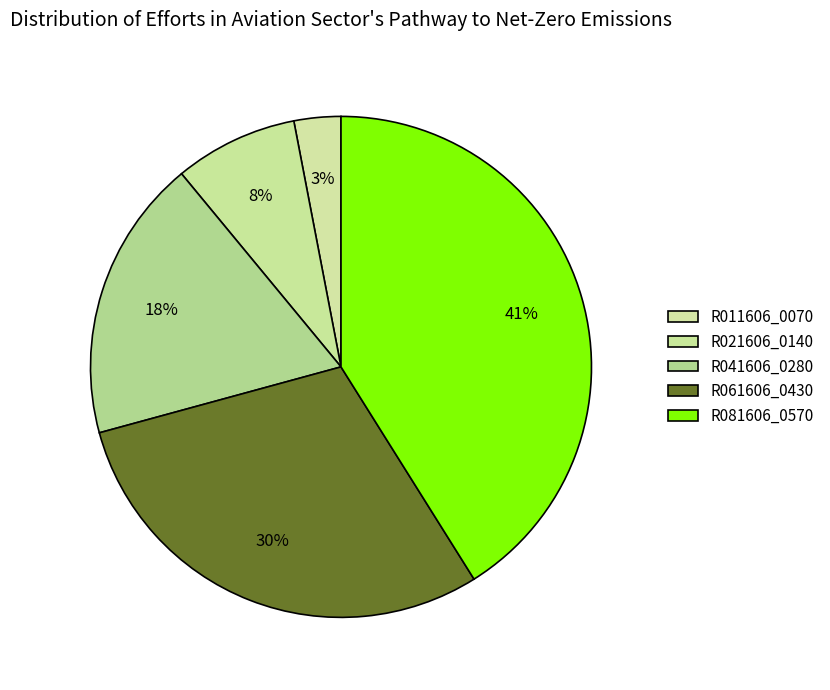

Count the number of slices in the pie.

5